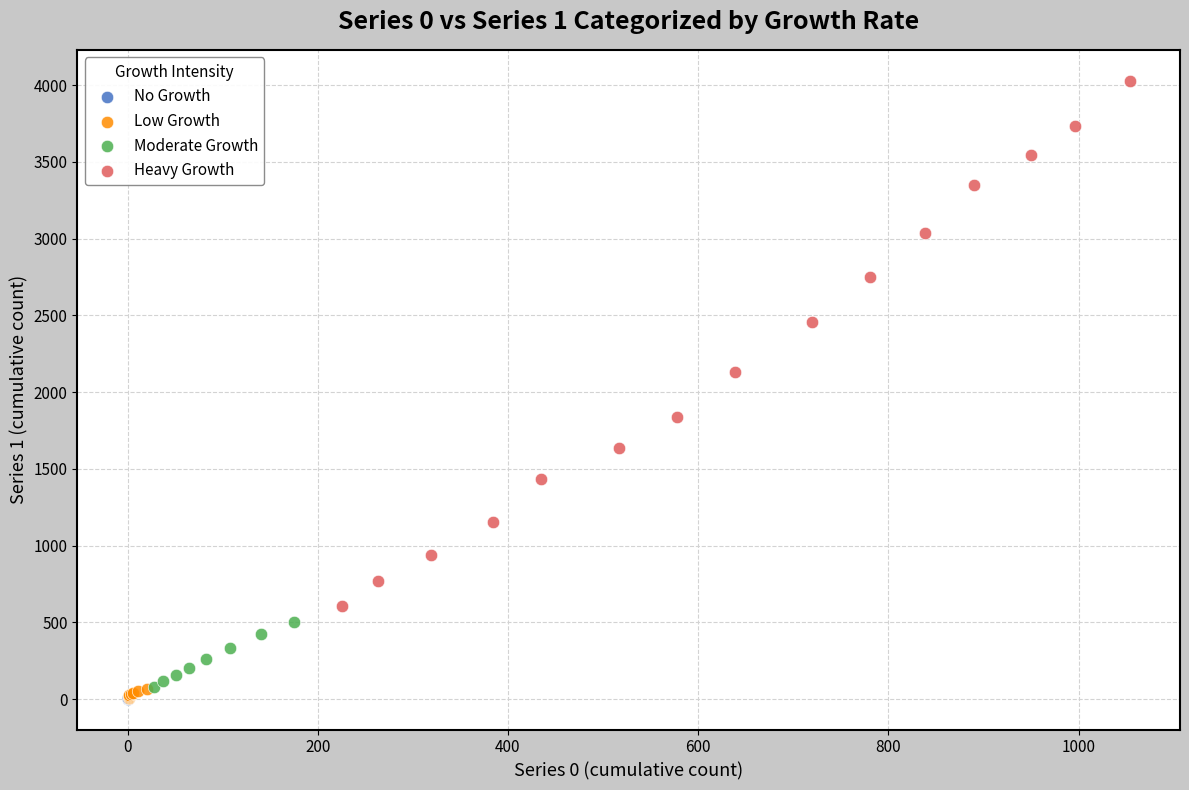

Which series has the largest Y range (max minus min)?

Heavy Growth